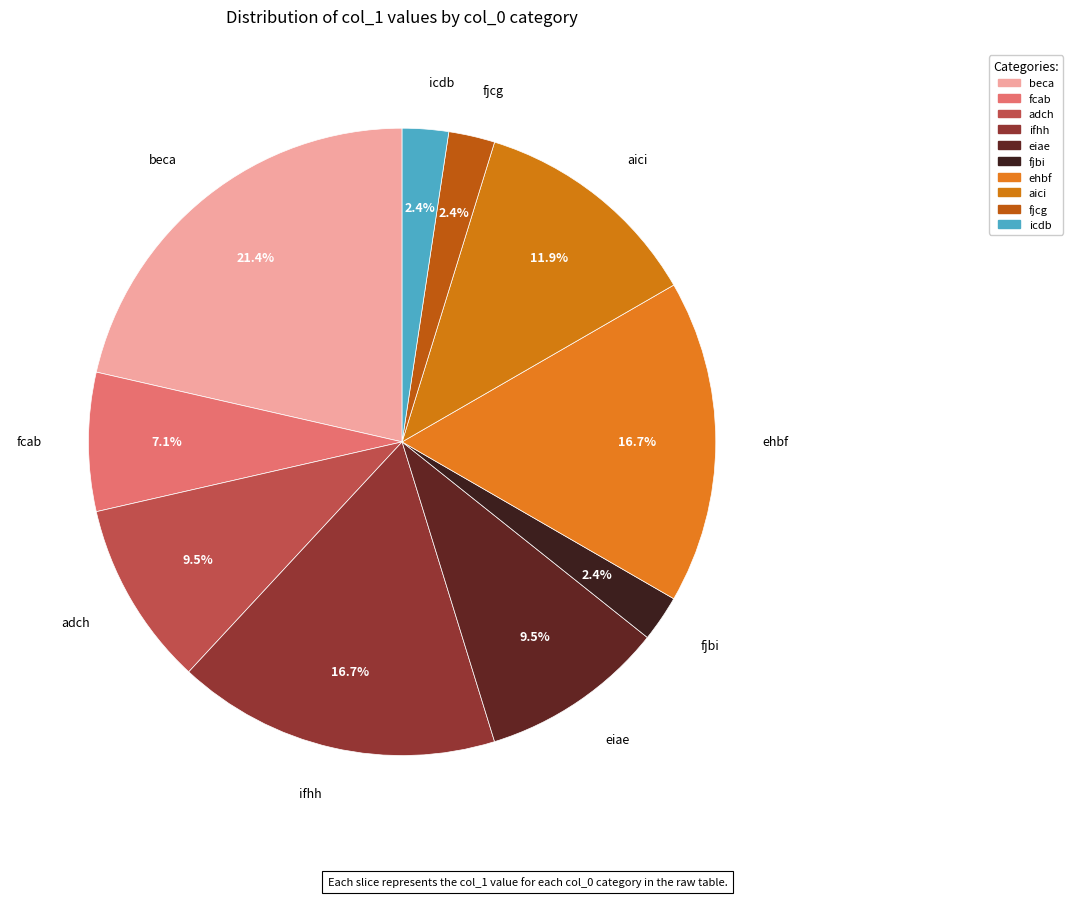

Which slice is the largest?

beca